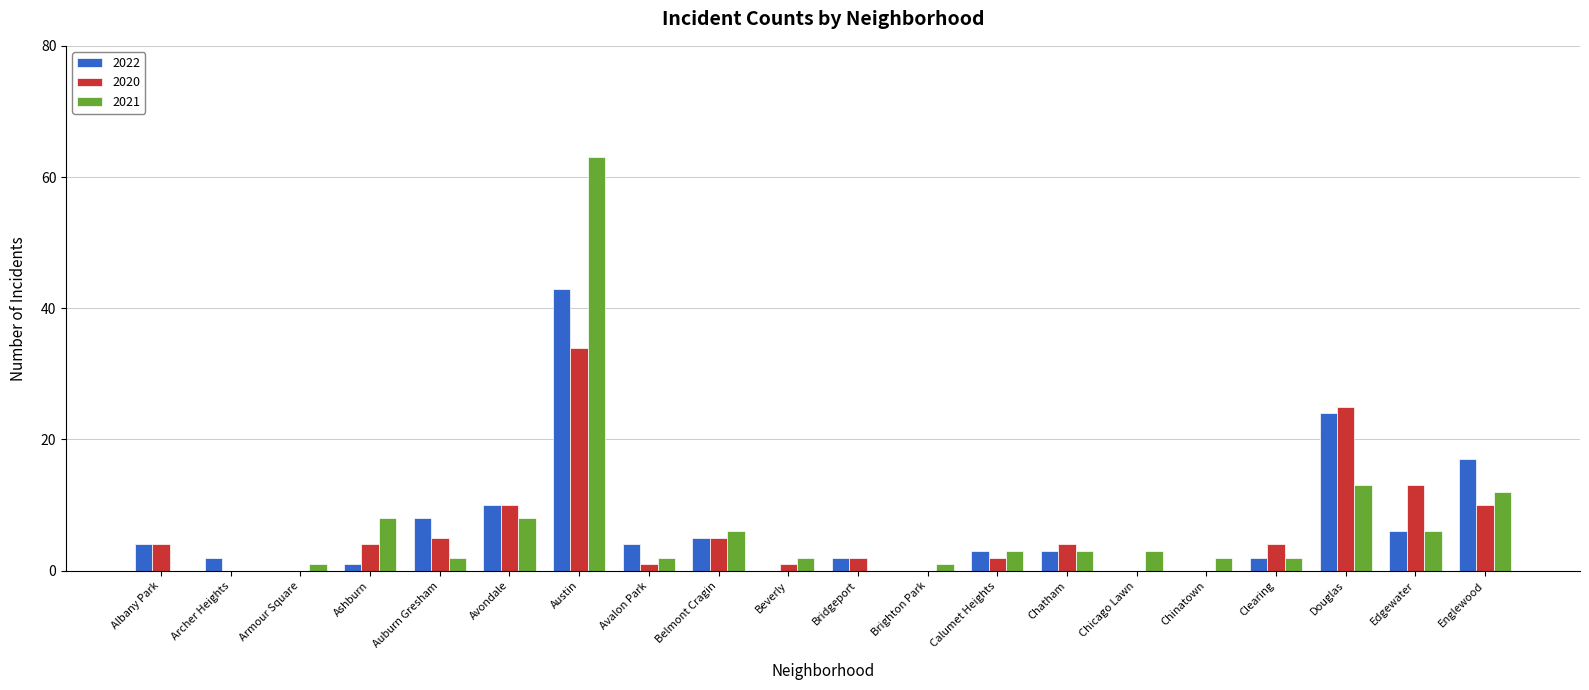

What is the sum of all 2020 values?

124